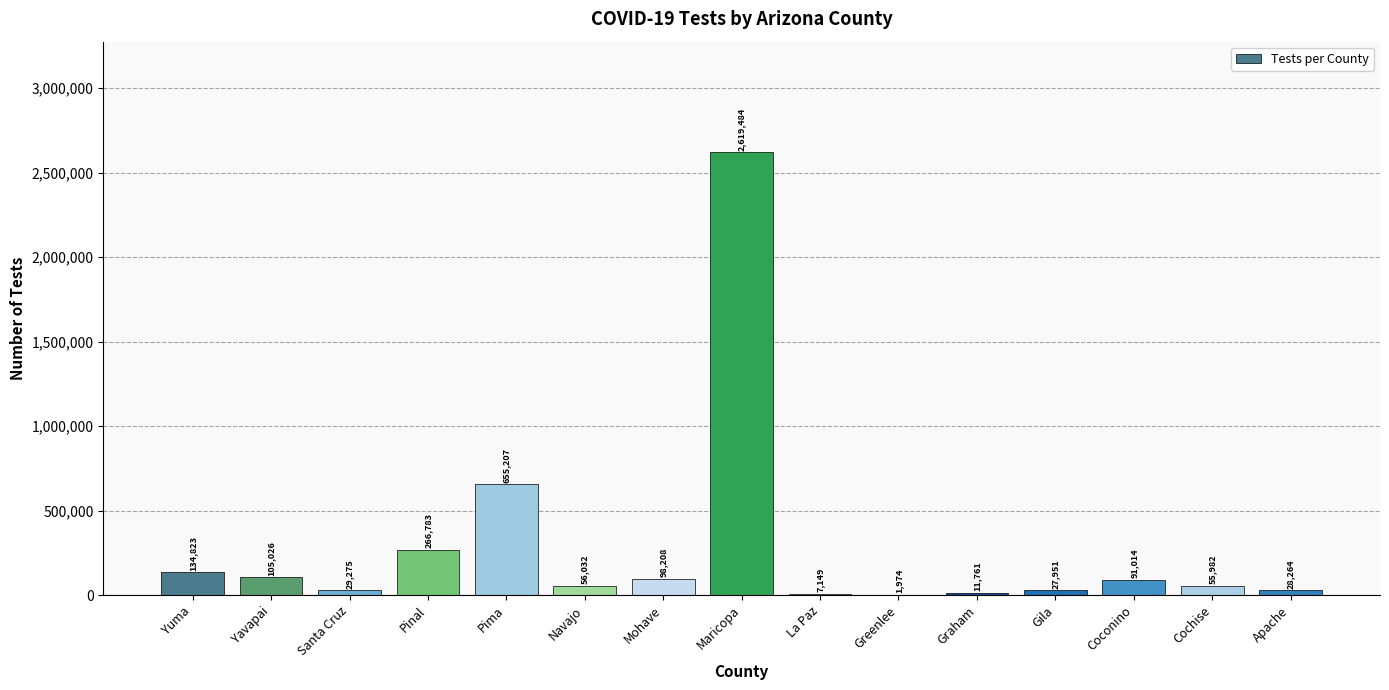

What is the greatest value displayed?

2619484